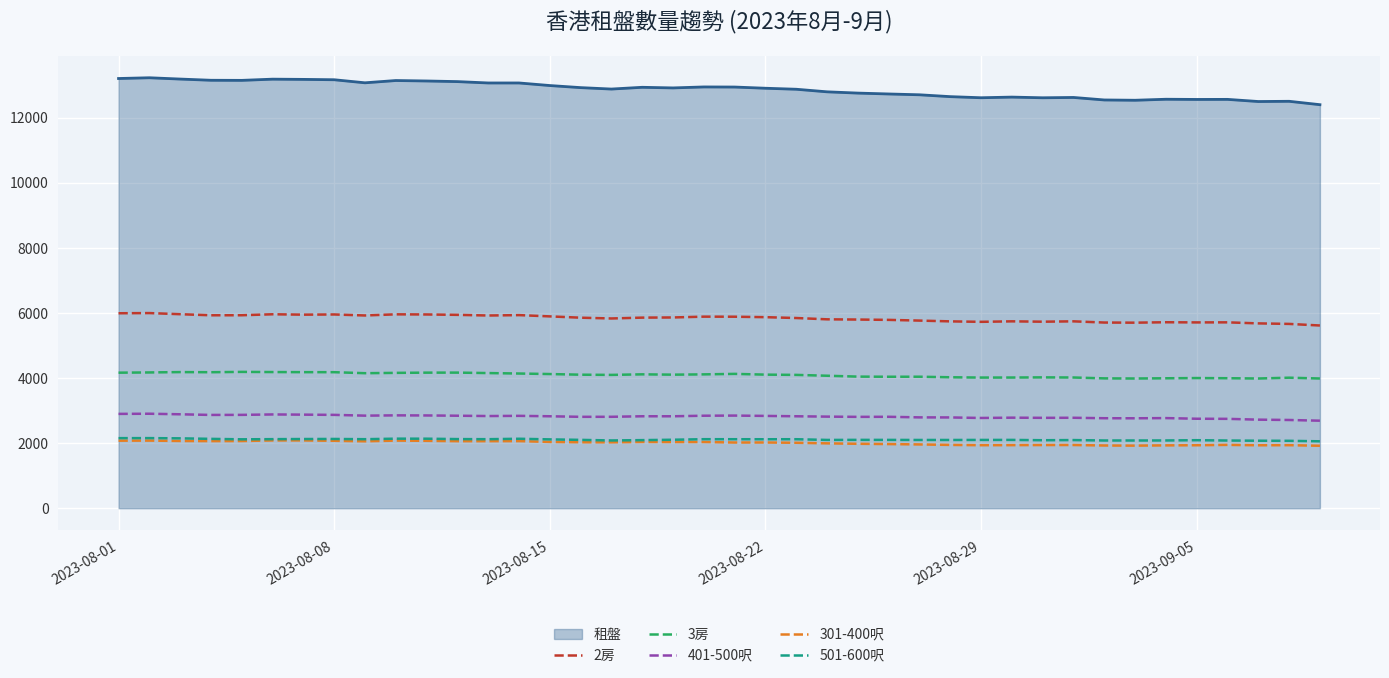

True or false: 301-400呎 and 2房 intersect in this chart.

False